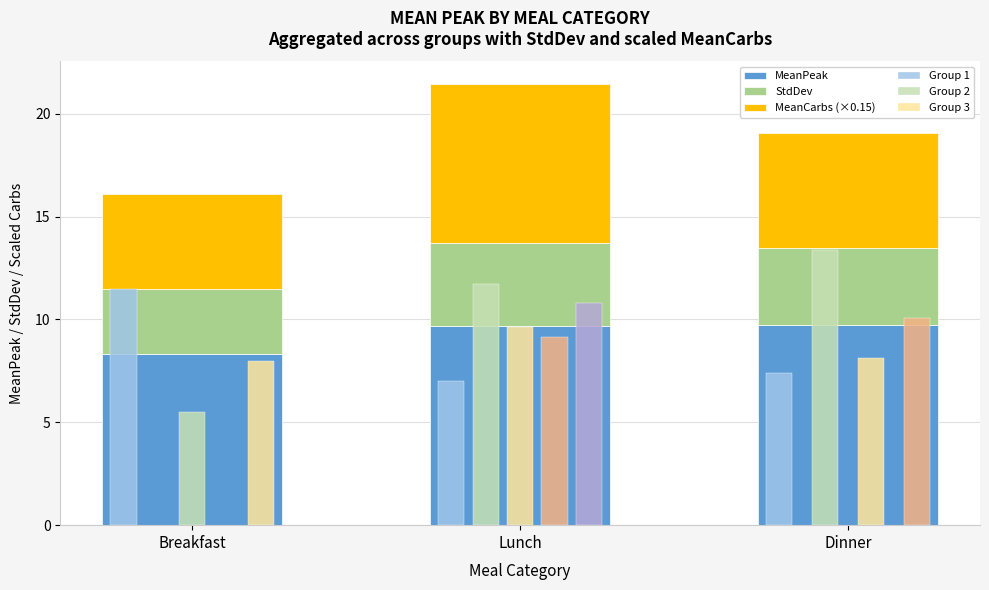

How many groups of bars are there?

3